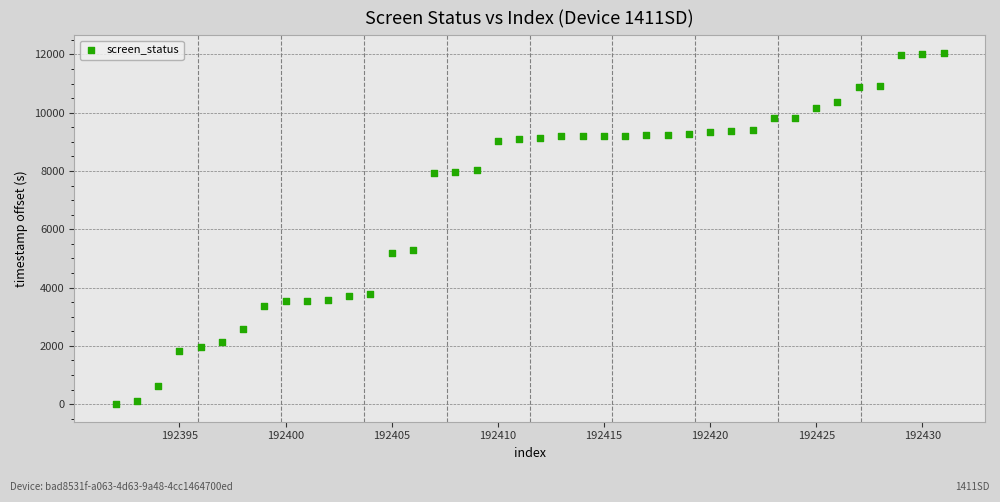

What is the range of X values (max minus min)?

39.0